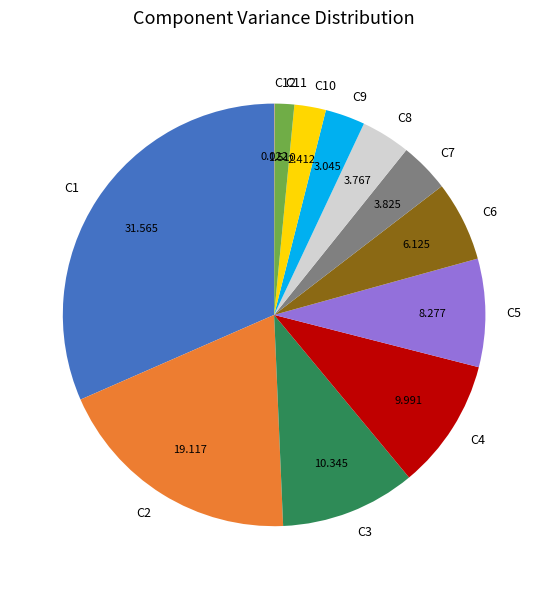

Between C6 and C10, which is larger?

C6